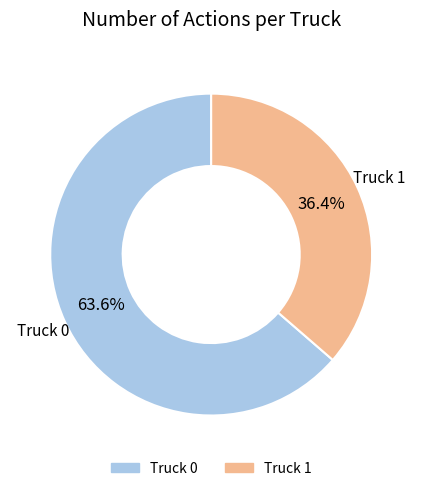

What percentage is the Truck 0 slice, to the nearest percent?

64%